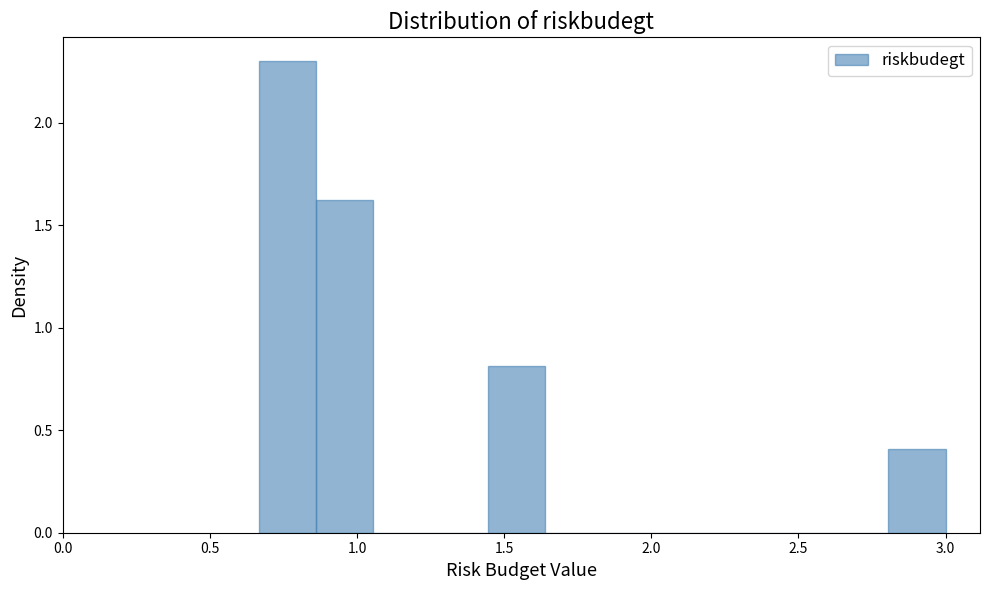

Read against the x-axis, roughly where is the centre of the tallest bar?

0.75